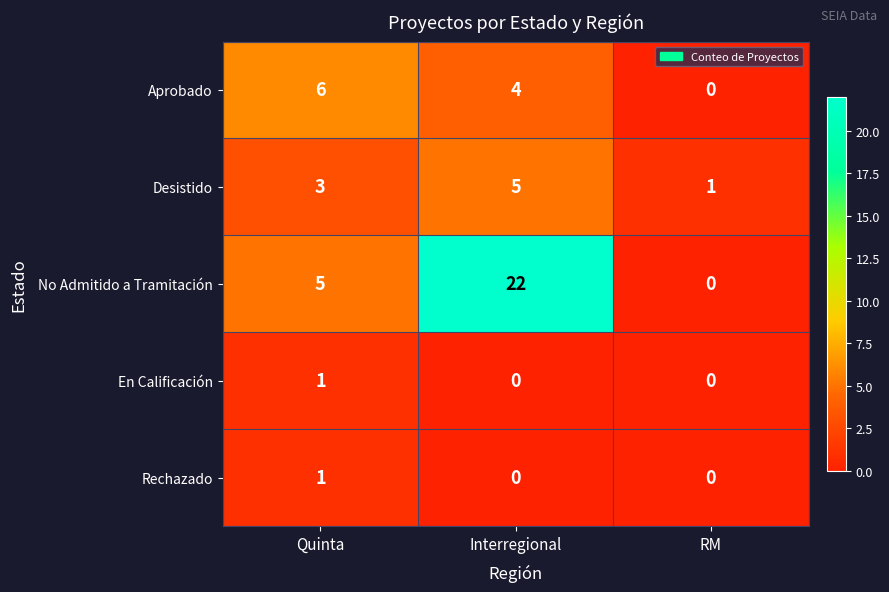

Which series changed the most between Interregional and RM?

No Admitido a Tramitación